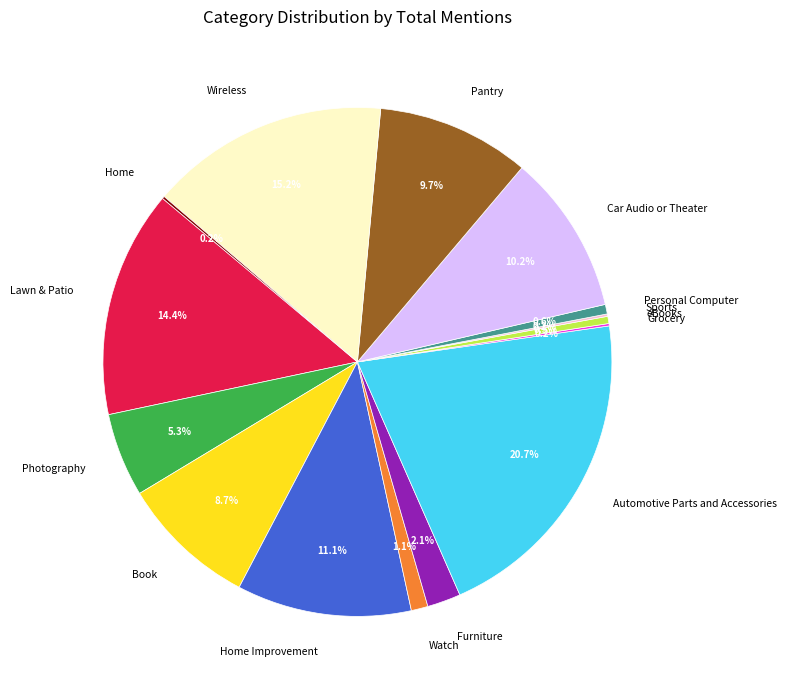

Does any single category account for the majority?

No